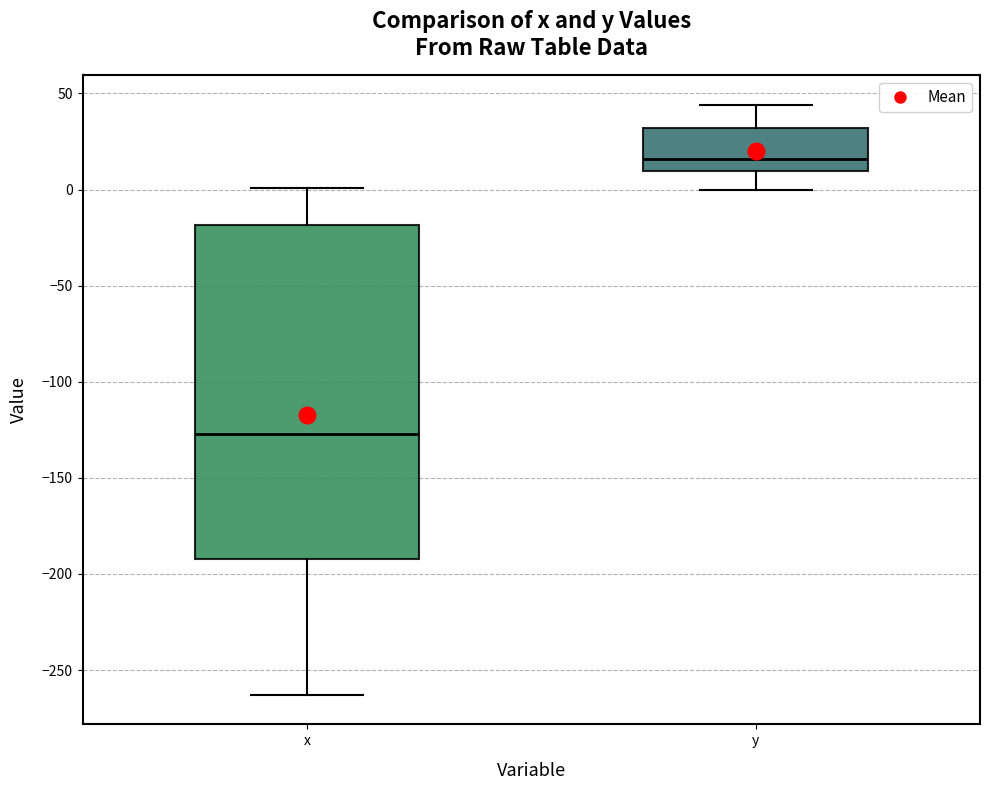

Which box has the highest median line?

y